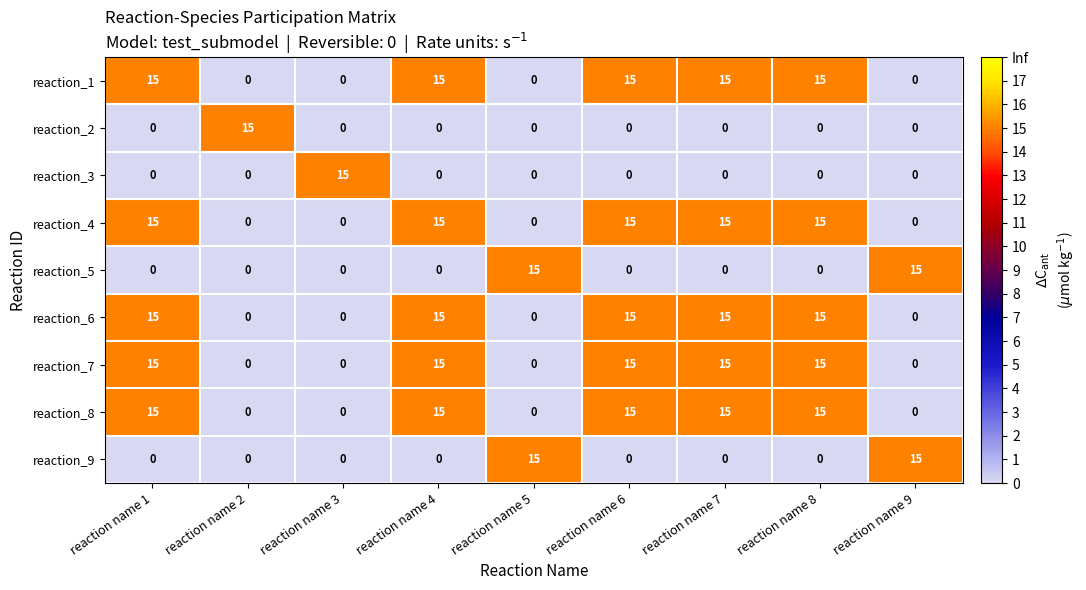

The value of reaction_7 at reaction name 8 is 15. True or false?

True